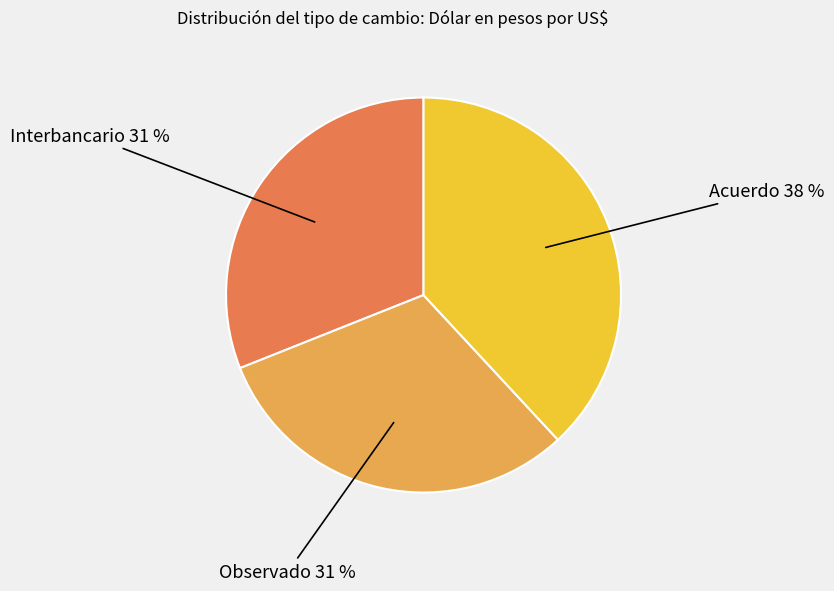

Does any single category account for the majority?

No